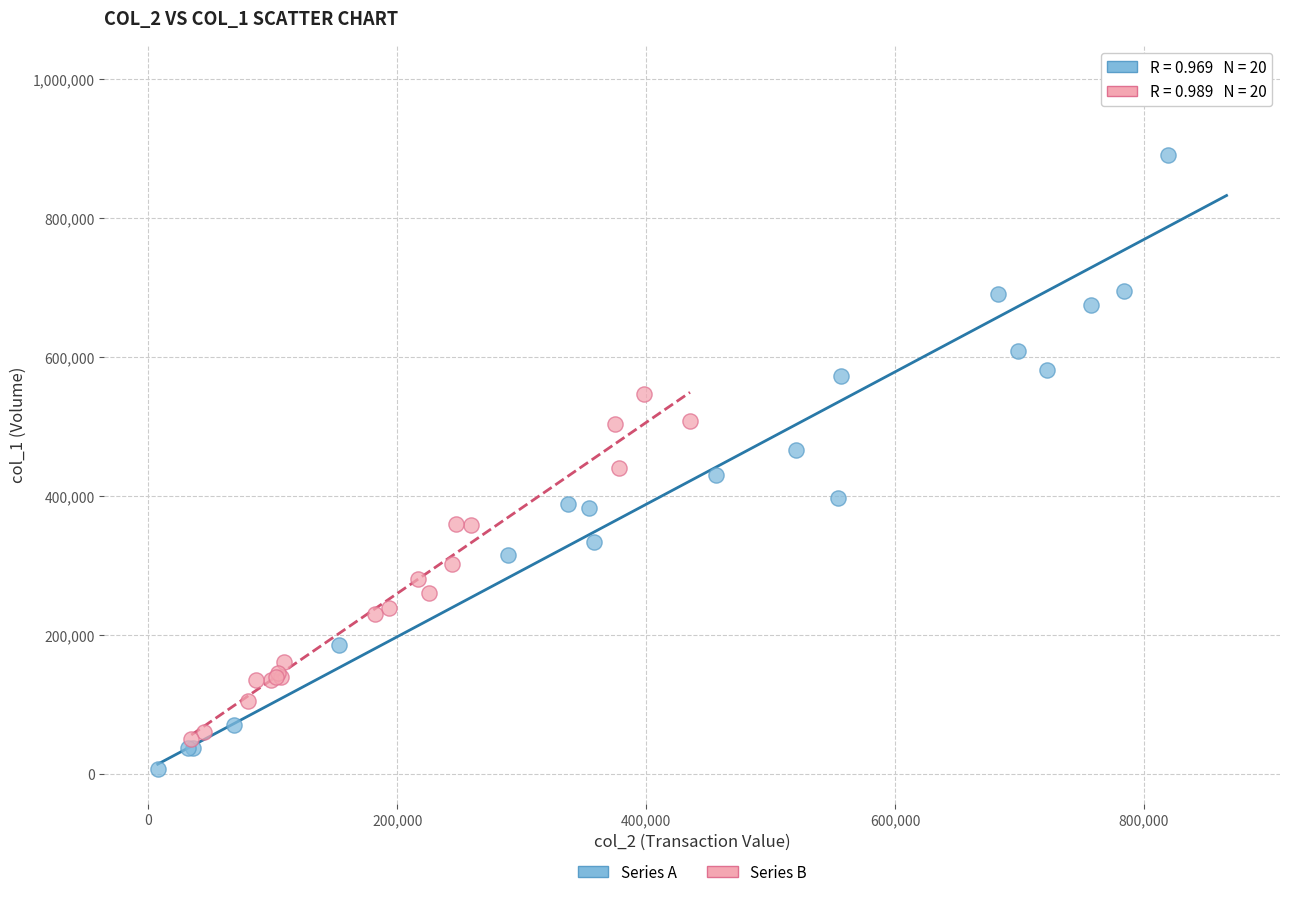

Which series reaches the maximum Y coordinate?

Series A